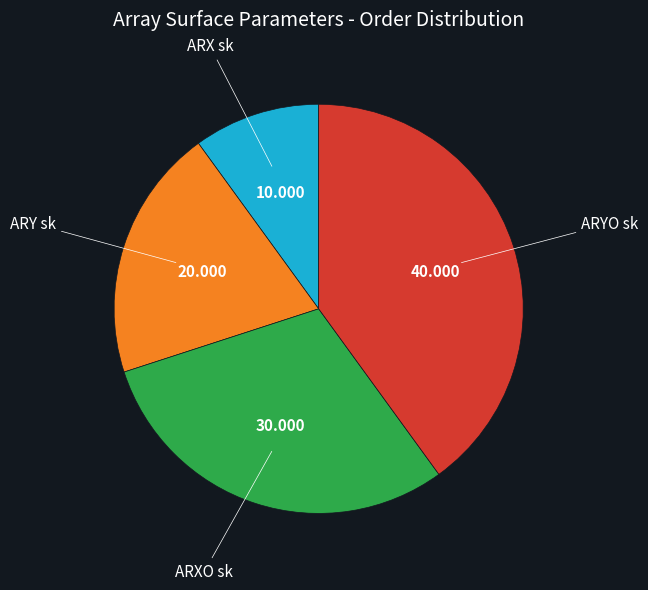

Is there a majority slice in this chart?

No